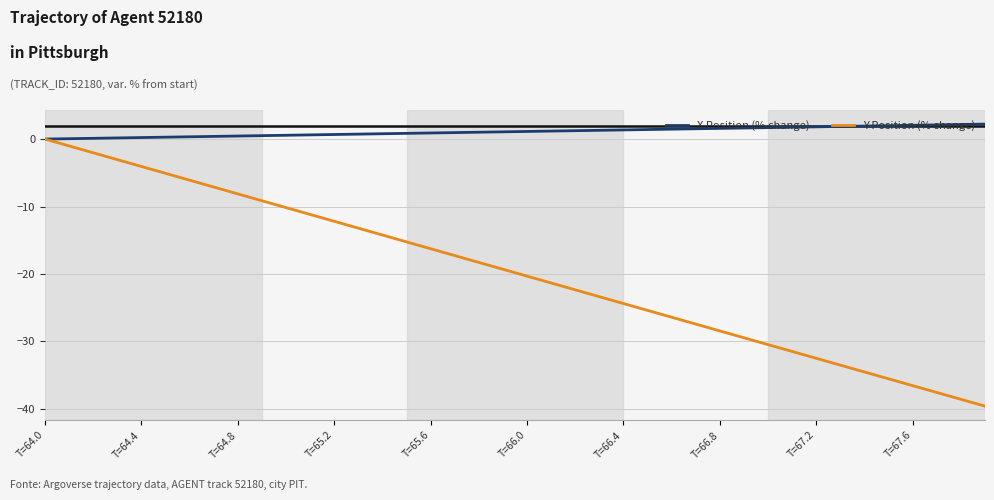

Rank the series by their average value, from lowest to highest.

Y Position (% change), X Position (% change)